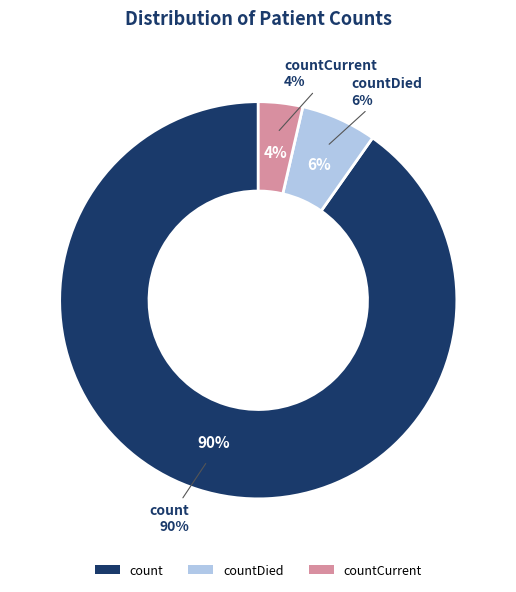

What is the ratio of the value at count to the value at countDied?

14.6